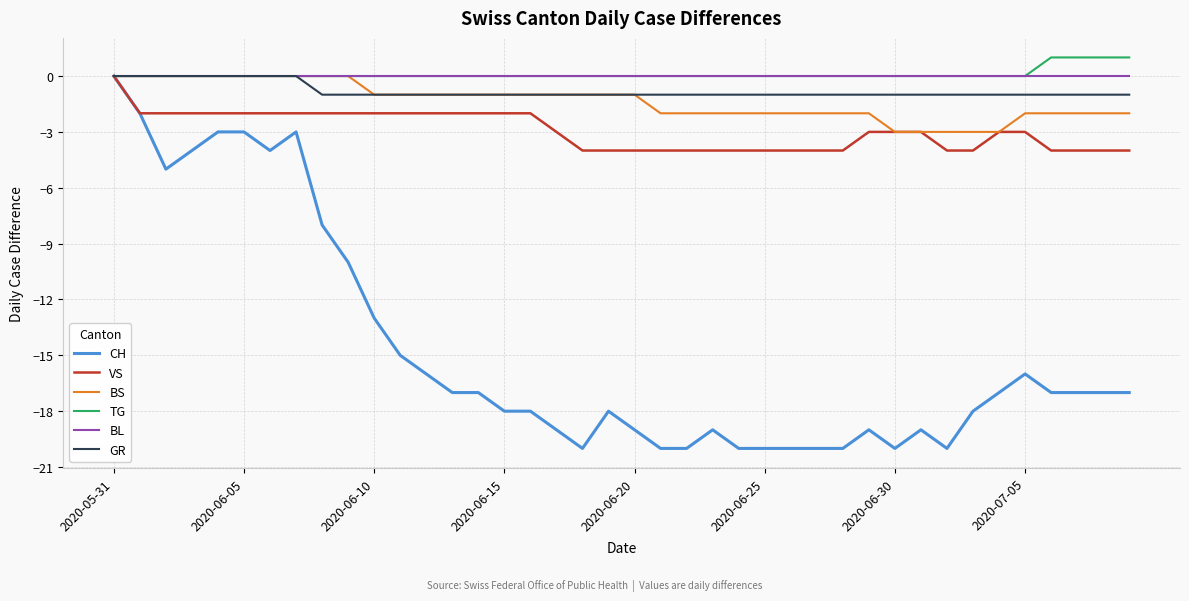

What is the smallest value displayed?

-20